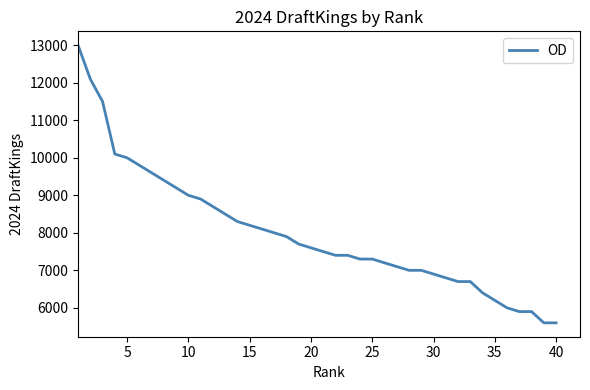

Reading left to right, extract all data points from this chart.

13000	12100	11500	10100	10000	9800	9600	9400	9200	9000	8900	8700	8500	8300	8200	8100	8000	7900	7700	7600	7500	7400	7400	7300	7300	7200	7100	7000	7000	6900	6800	6700	6700	6400	6200	6000	5900	5900	5600	5600